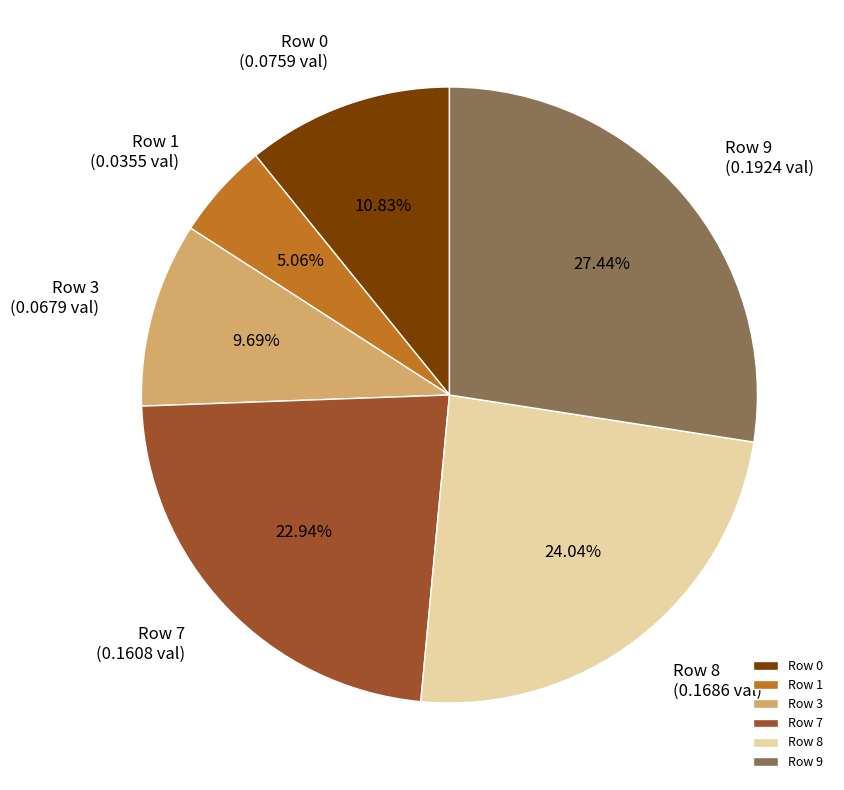

Is it true that Row 0 is 11% of the pie?

True